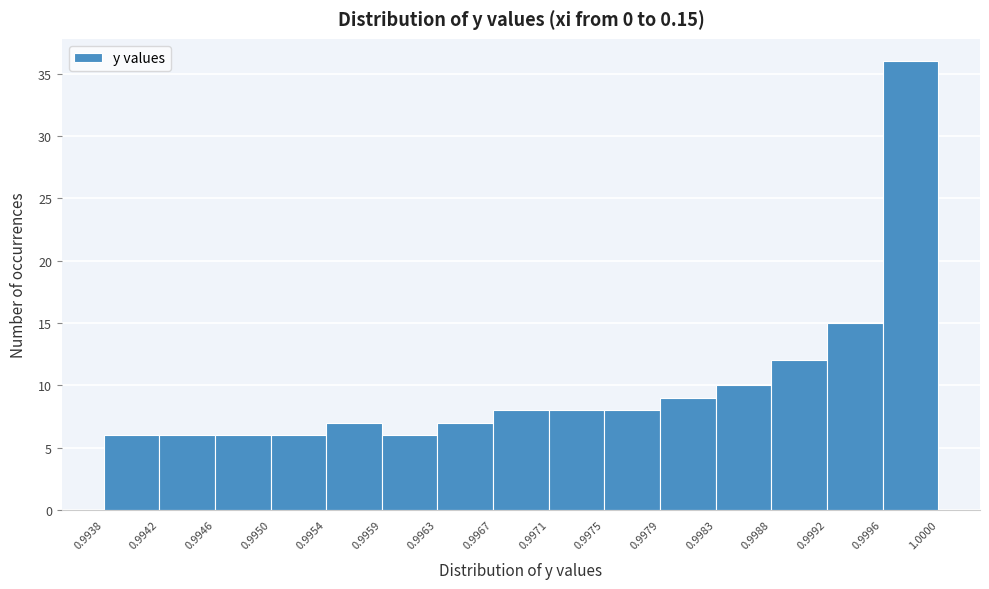

How tall is the bar that spans 0.9946 to 0.9950 on the x-axis? The values are not printed on the chart, so give them approximately, as read against the axis.

6